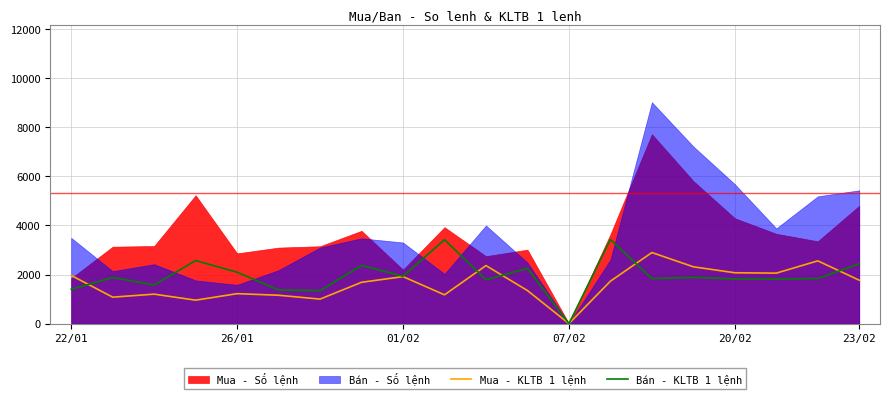

Does the chart have visible grid lines?

Yes